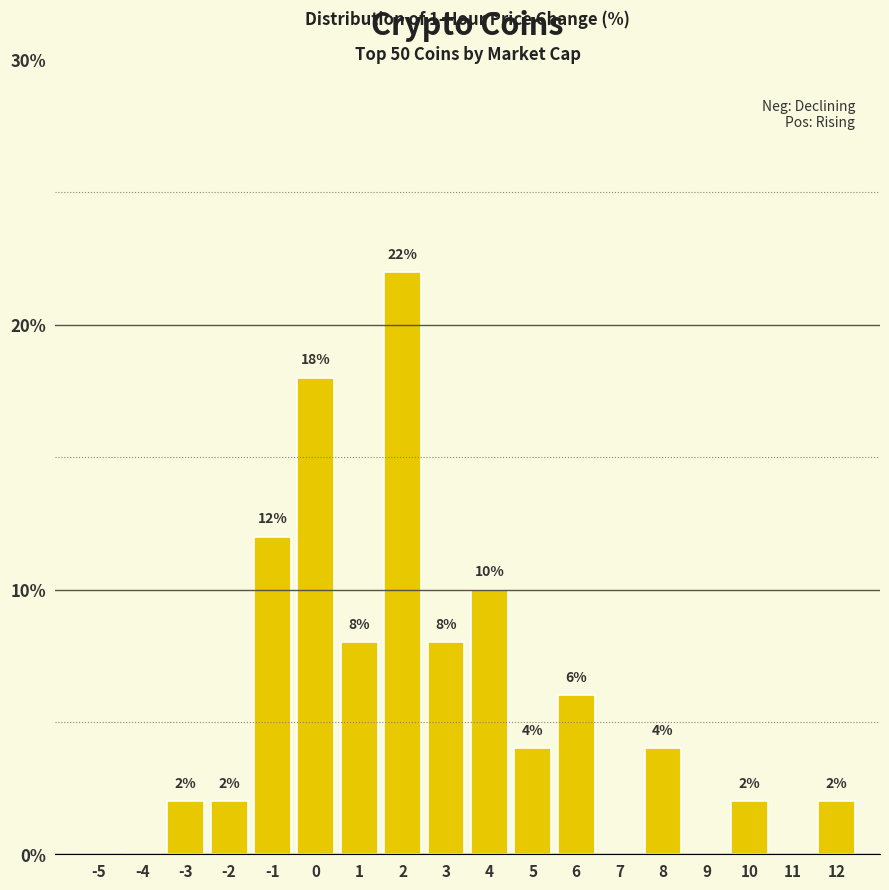

Reading left to right, transcribe all the data shown in this chart.

-5=0	-4=0	-3=2	-2=2	-1=12	0=18	1=8	2=22	3=8	4=10	5=4	6=6	7=0	8=4	9=0	10=2	11=0	12=2